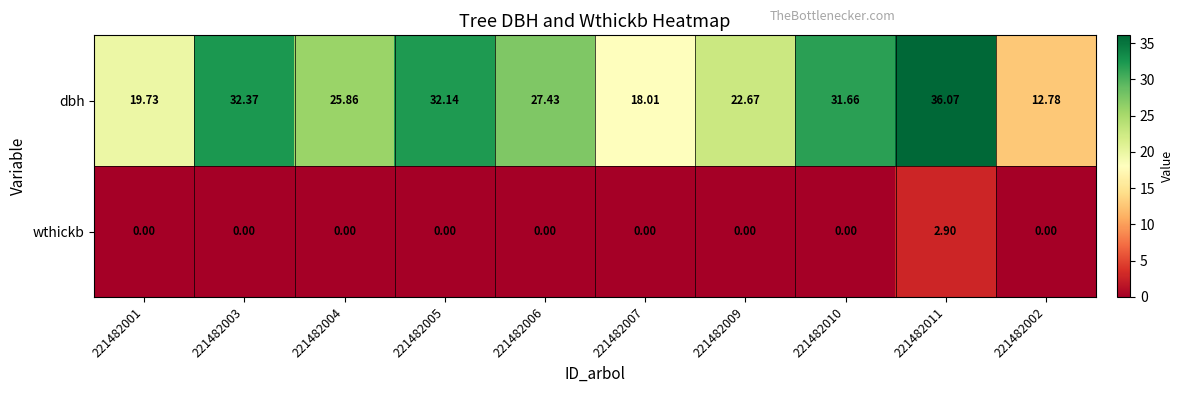

At how many categories does at least one series exceed 31?

4